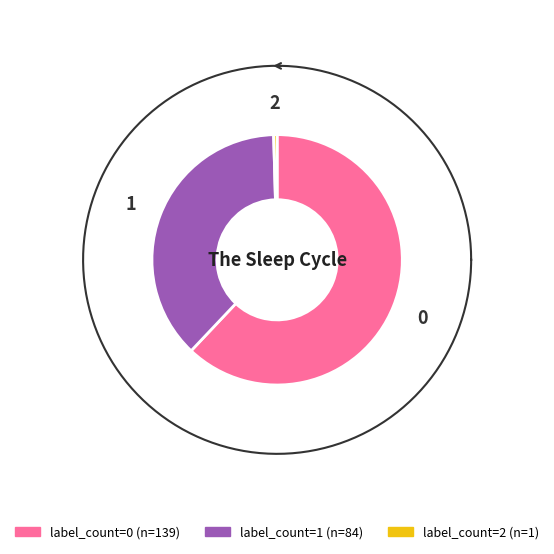

Does 0 account for over 50% of the chart?

Yes